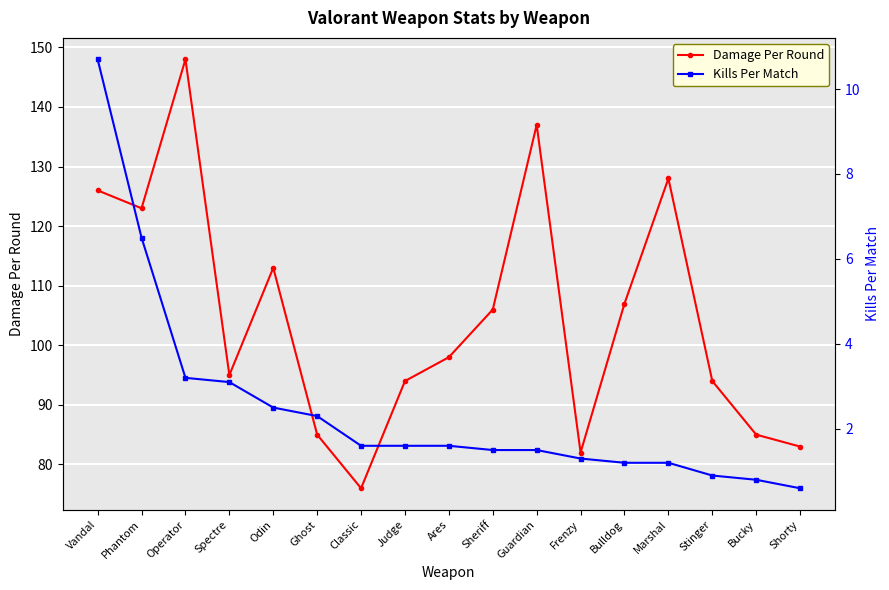

What is the difference between the maximum and minimum values in the Damage Per Round series?

72